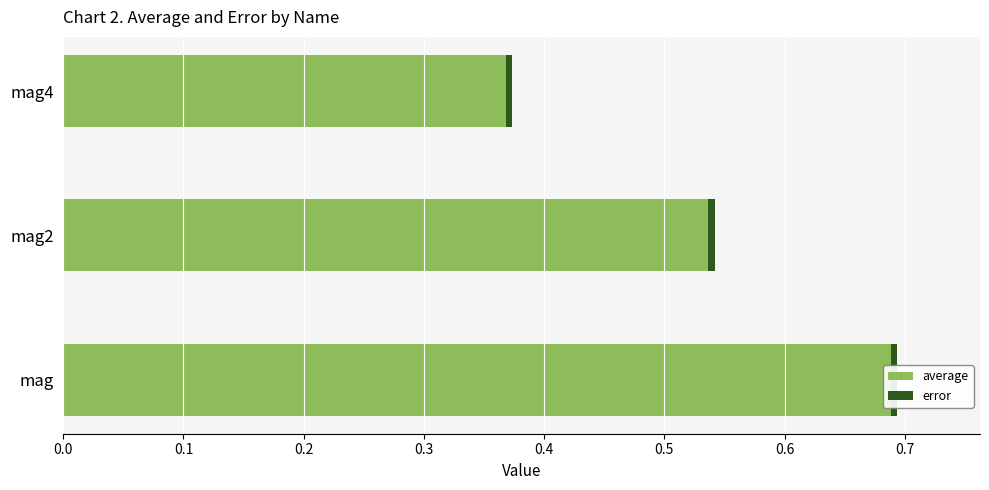

Are the bars horizontal?

Yes